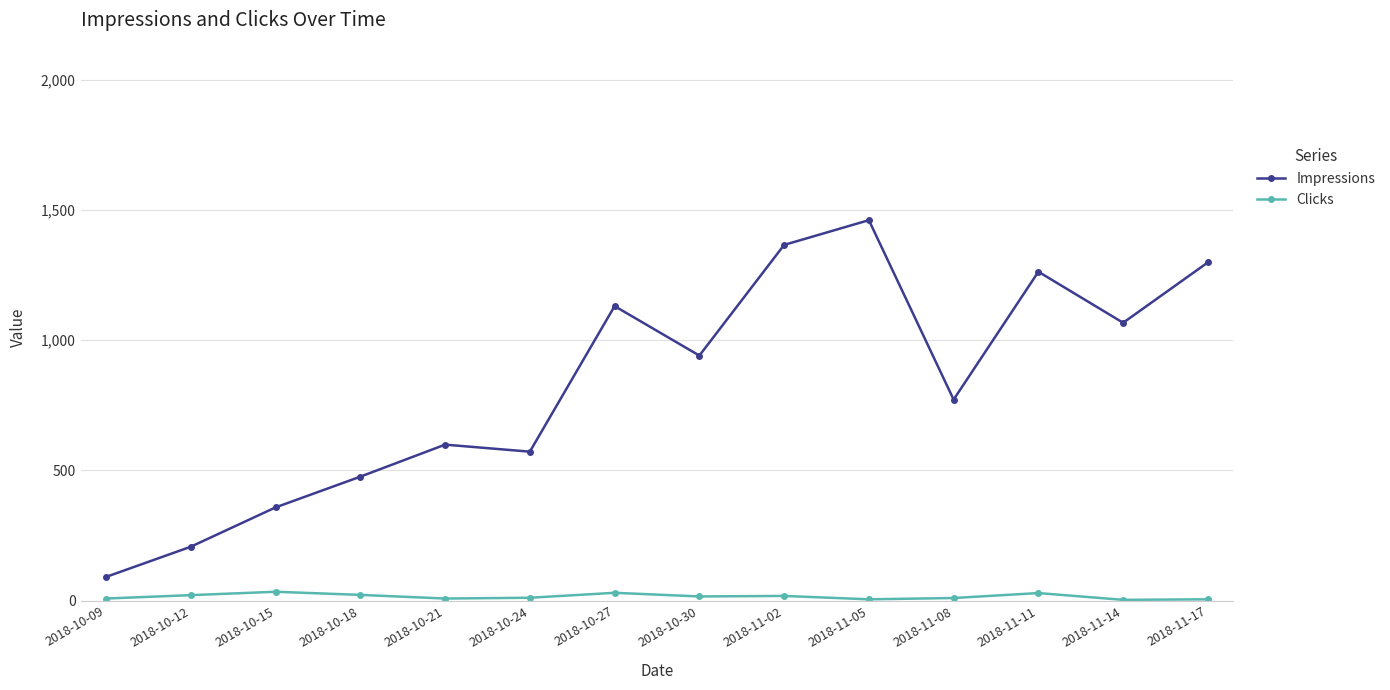

True or false: Impressions and Clicks intersect in this chart.

False